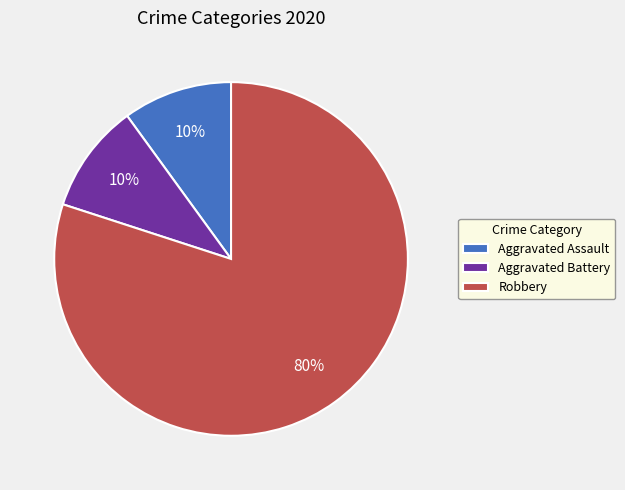

To the nearest percent, what is the difference between the largest and smallest slice percentages?

70%